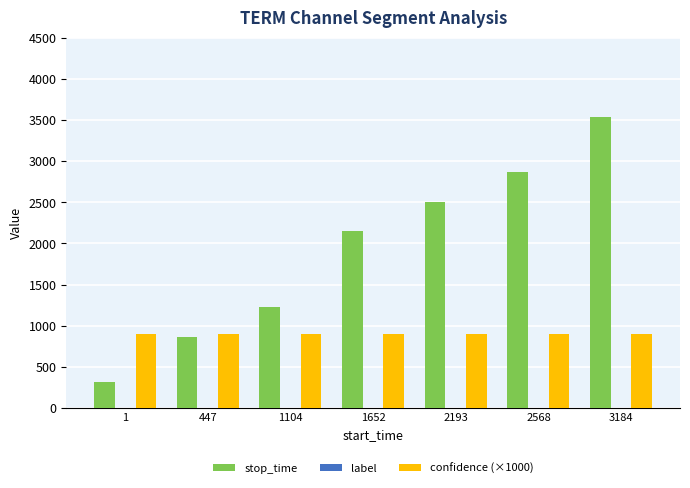

Which series has the largest range (max minus min)?

stop_time